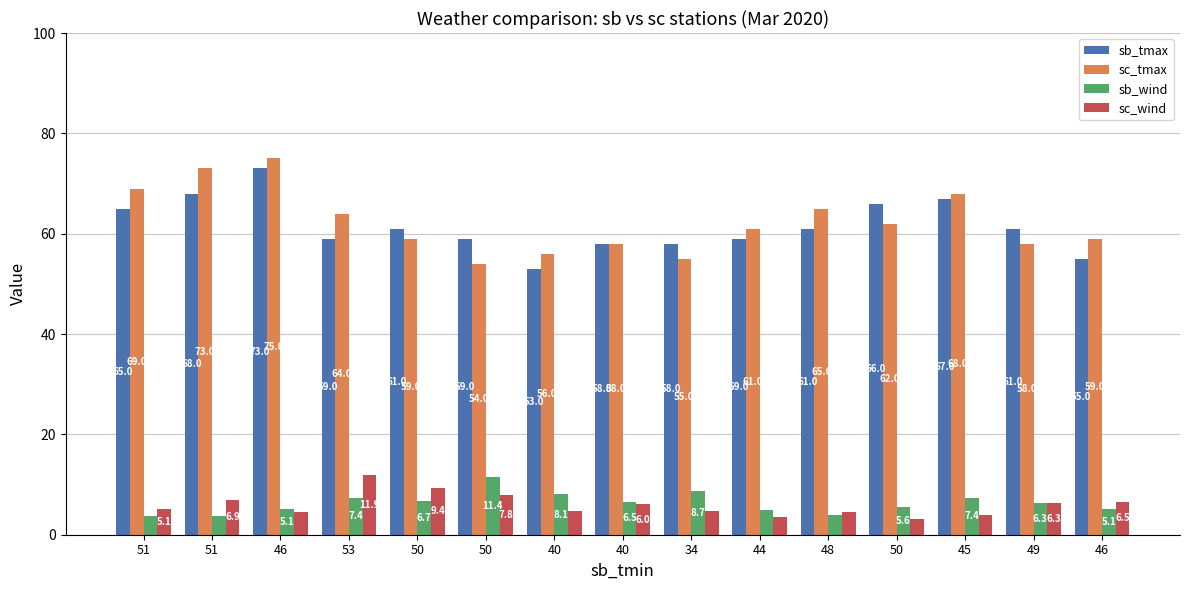

What are all the series names shown in the legend?

sb_tmax, sc_tmax, sb_wind, sc_wind